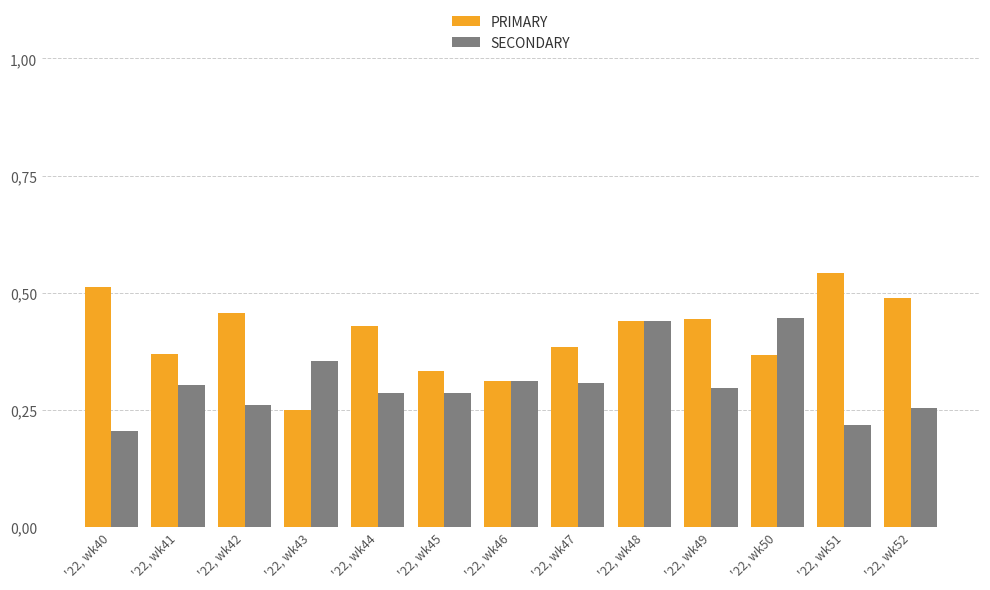

What is the approximate value of SECONDARY at '22, wk42?

26.1